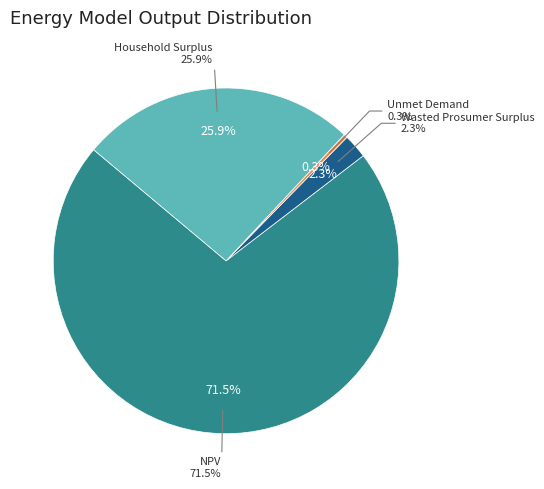

True or false: Unmet Demand accounts for 1% of the total.

False